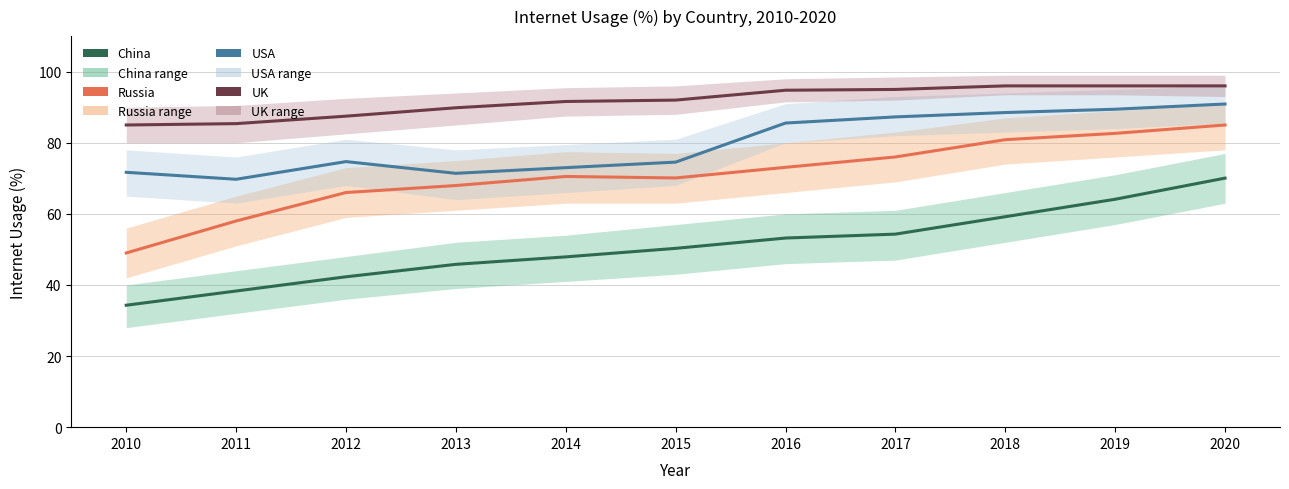

Where does the Russia series first go above 70?

2014